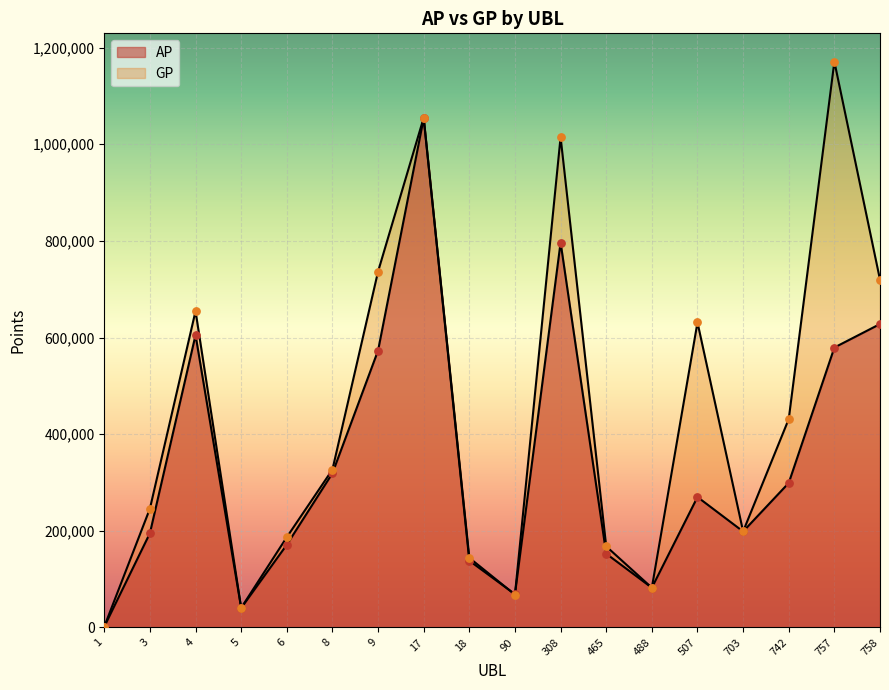

At how many categories does at least one series exceed 476736?

7